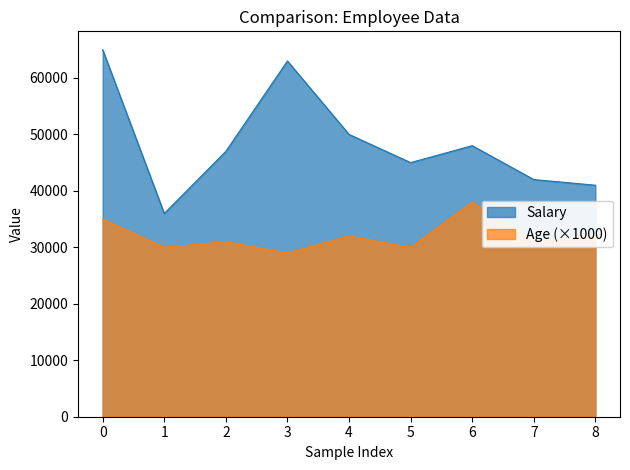

Which label corresponds to the smallest value in the chart?

3